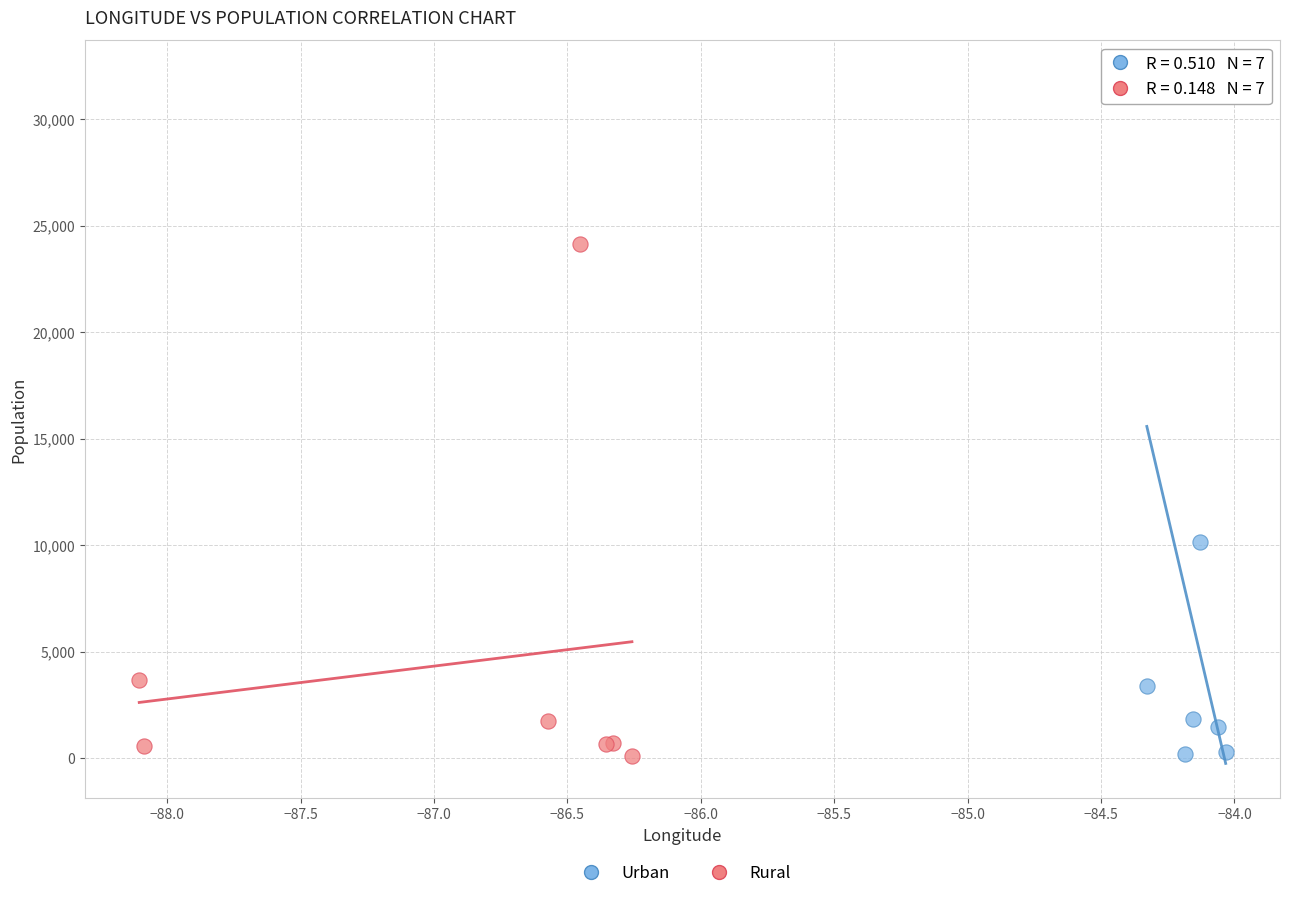

Which series contains the highest Y value?

Urban